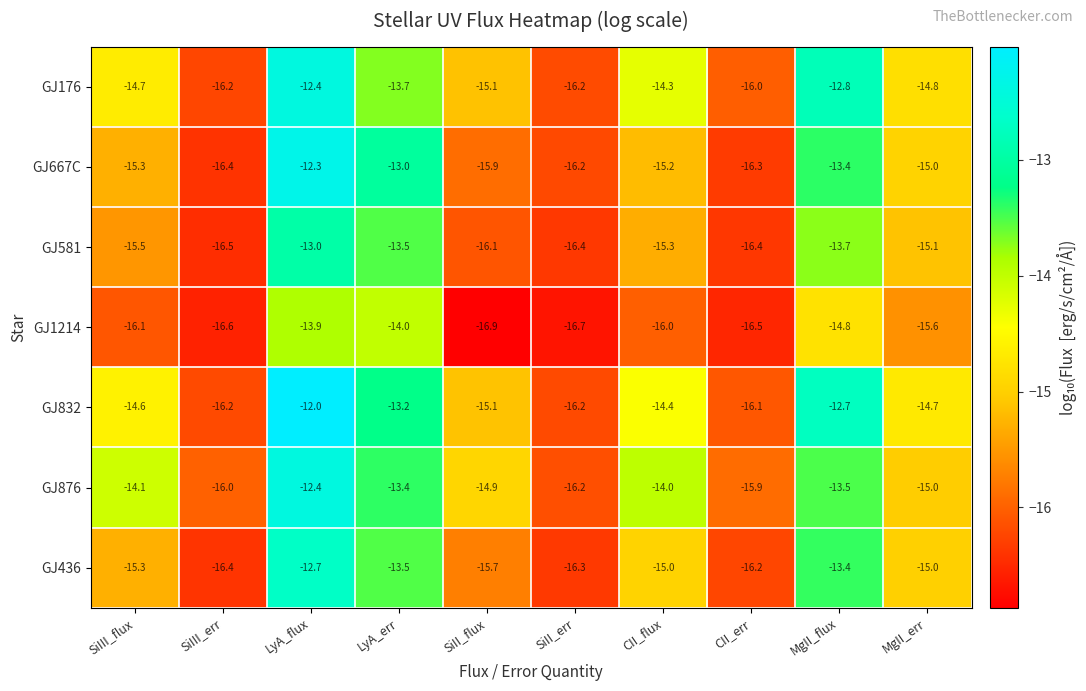

What is the difference between the maximum and minimum values in the GJ436 series?

3.7